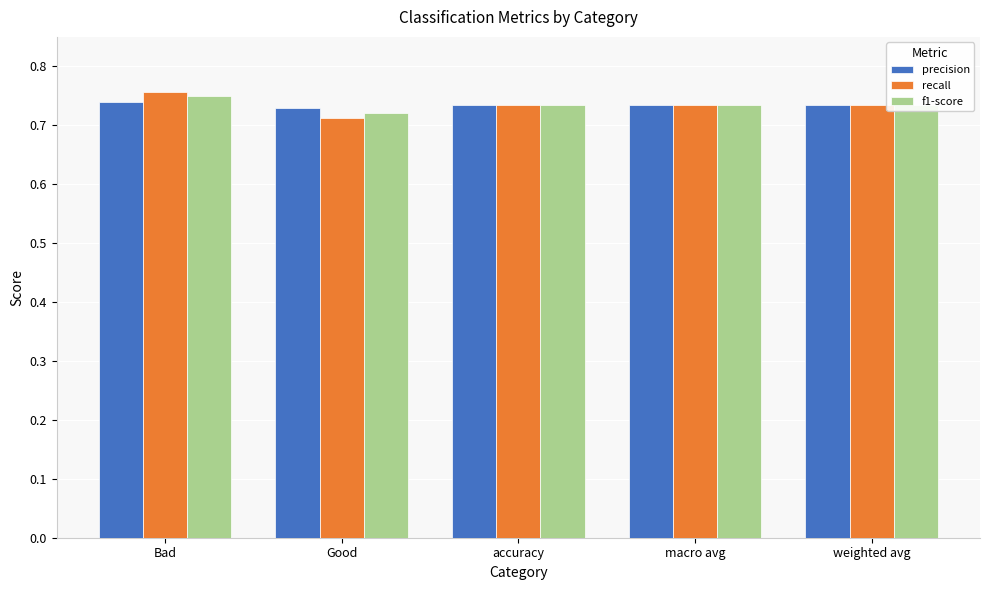

At which label does recall reach its peak?

Bad